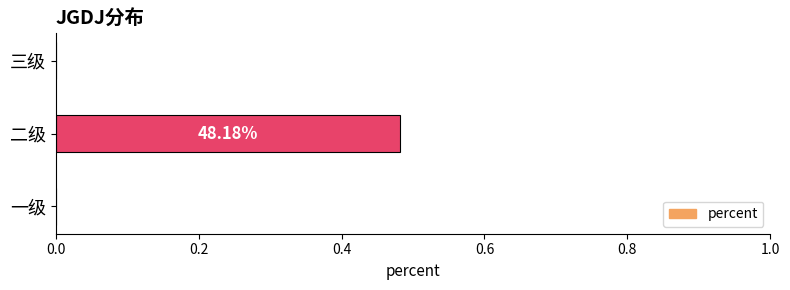

What is the change in value from 一级 to 二级?

+0.5